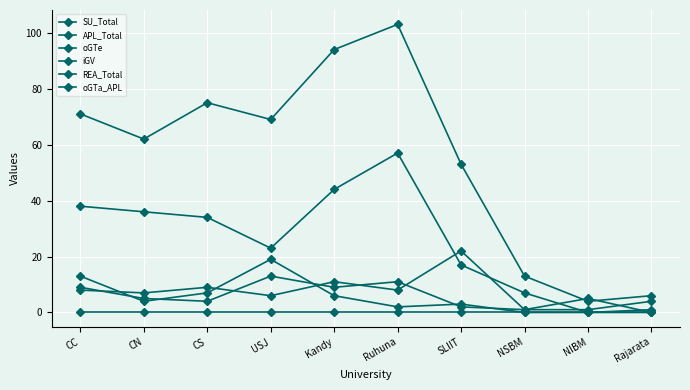

How many data points in iGV are less than 34?

5